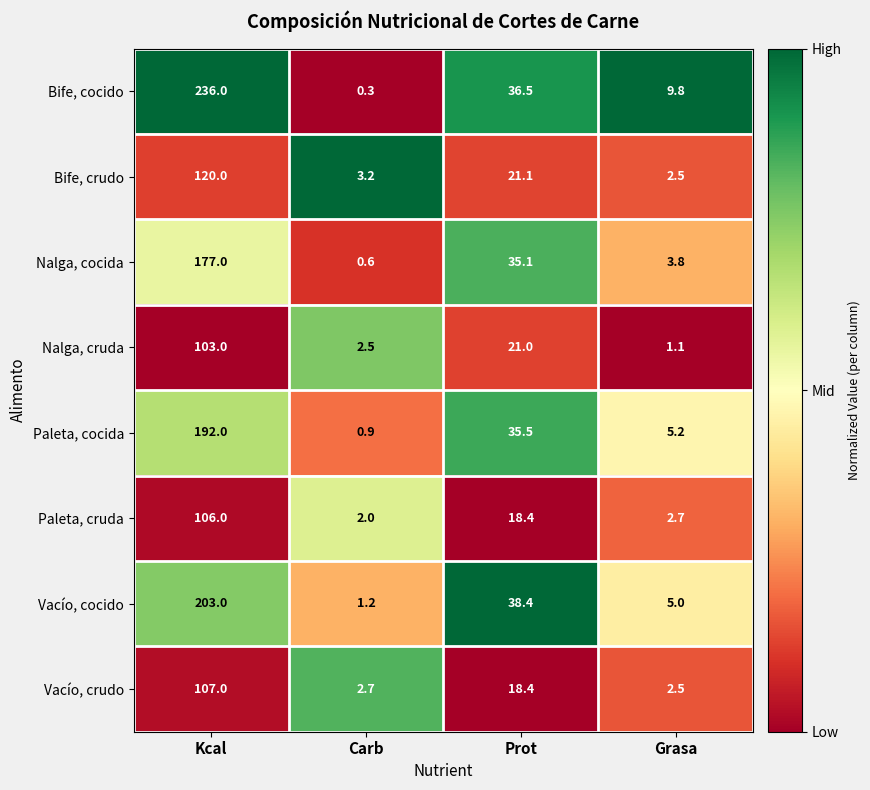

What is the sum of all Nalga, cruda values?

127.6